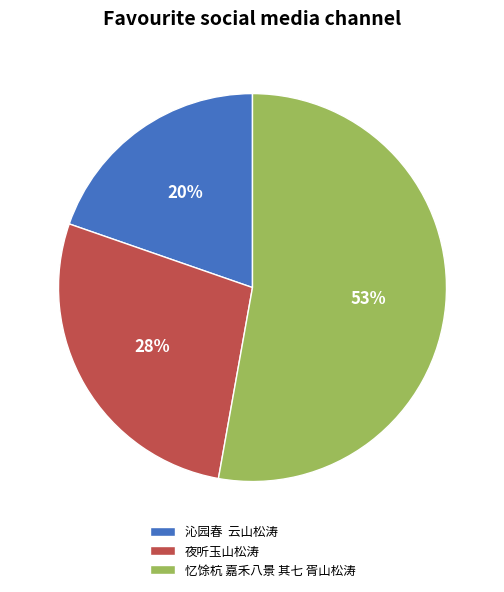

Which slice represents more than half of the pie?

忆馀杭 嘉禾八景 其七 胥山松涛